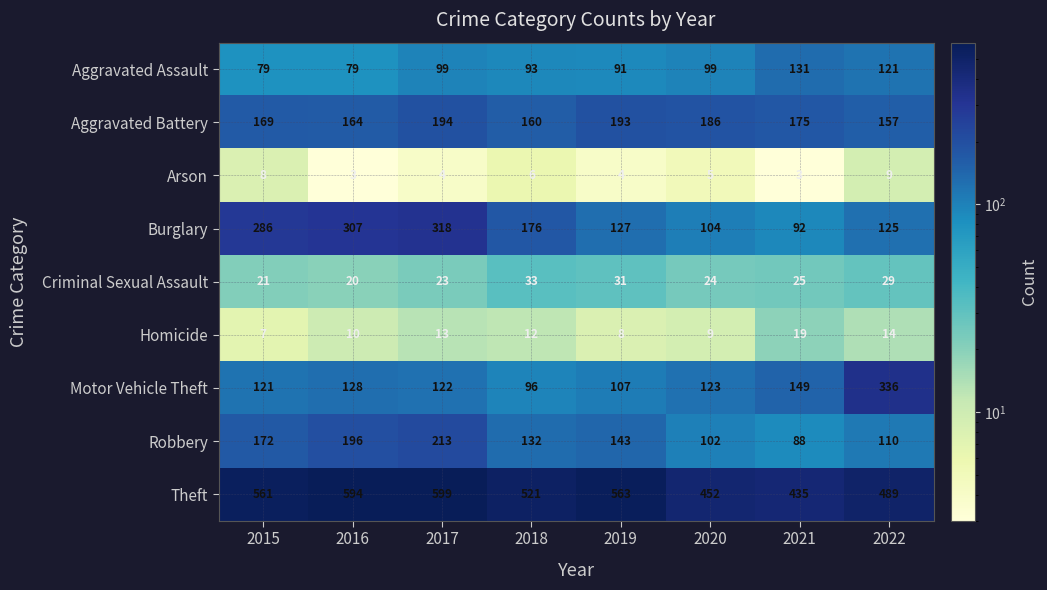

How many distinct data groups are displayed?

9